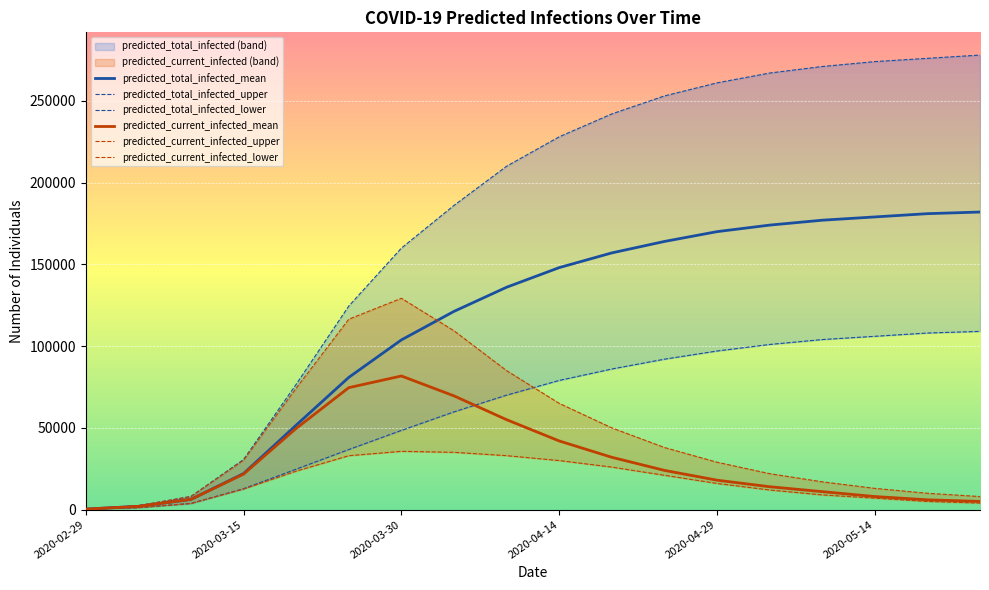

Which series changed the most between 2020-02-29 and 8?

predicted_total_infected_upper